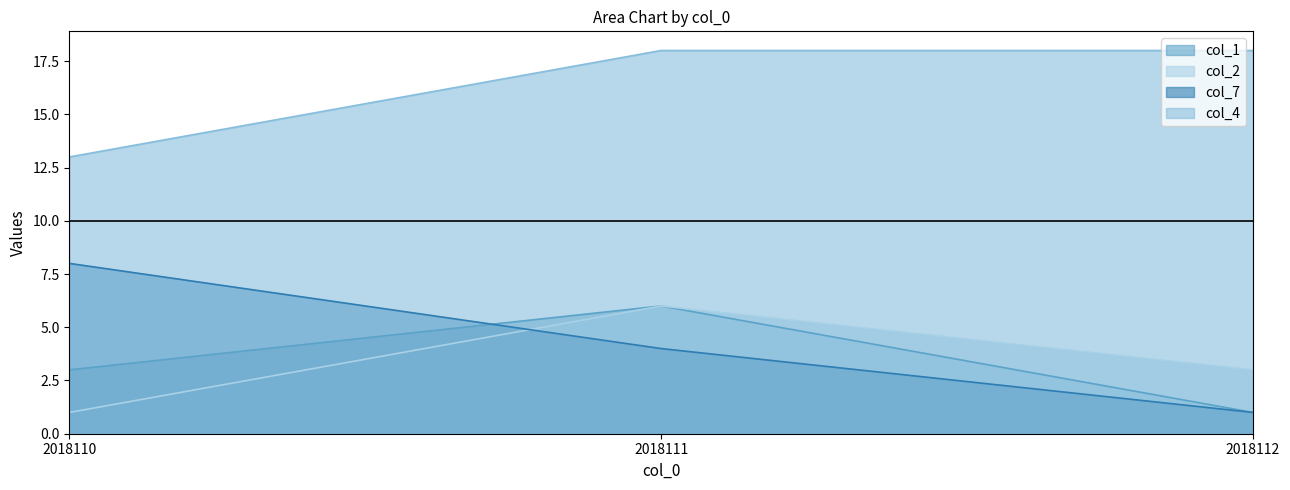

Which series has the largest range (max minus min)?

col_7